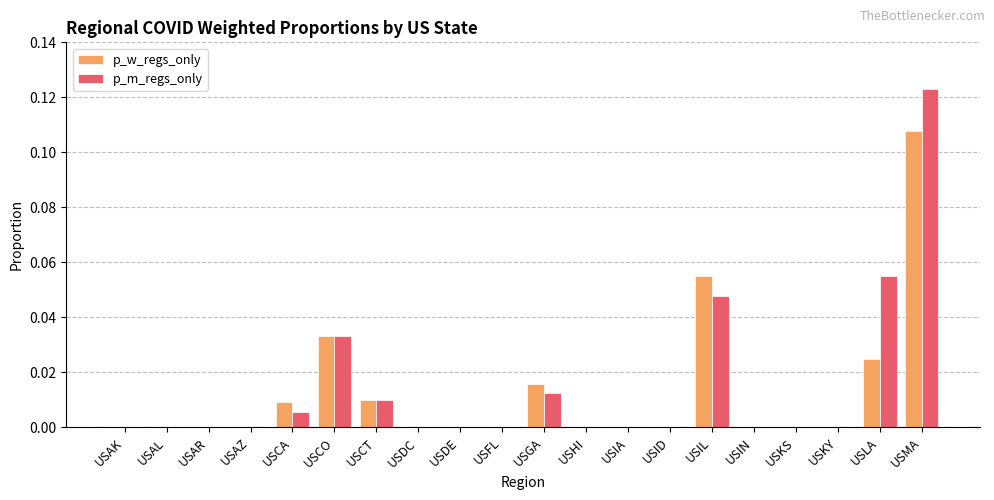

At which category is the sum across all series the highest?

USMA